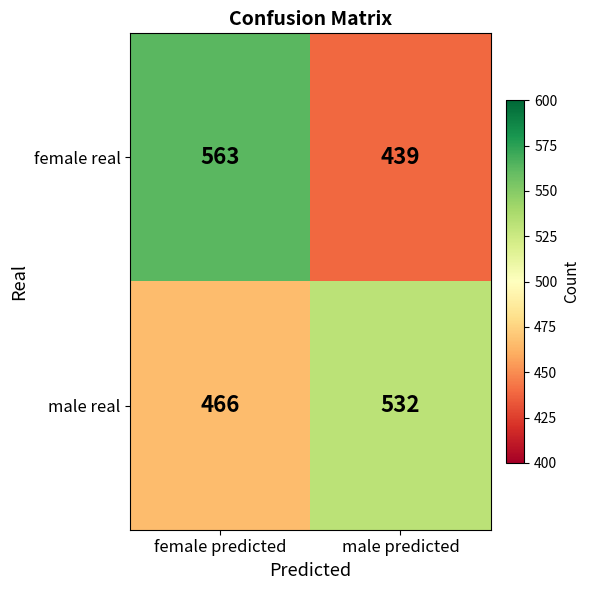

Which series has the largest total across all categories?

female real